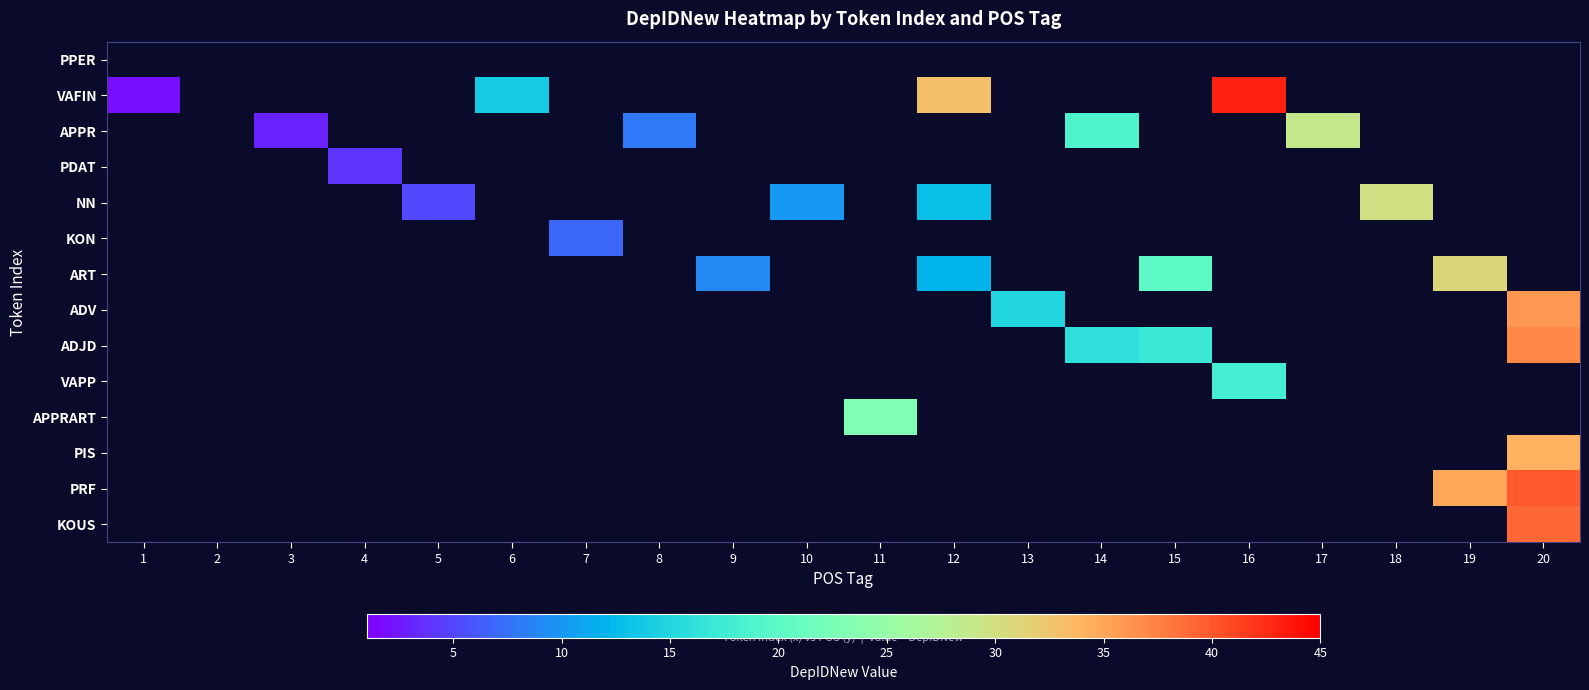

At which label does APPR reach its minimum?

1